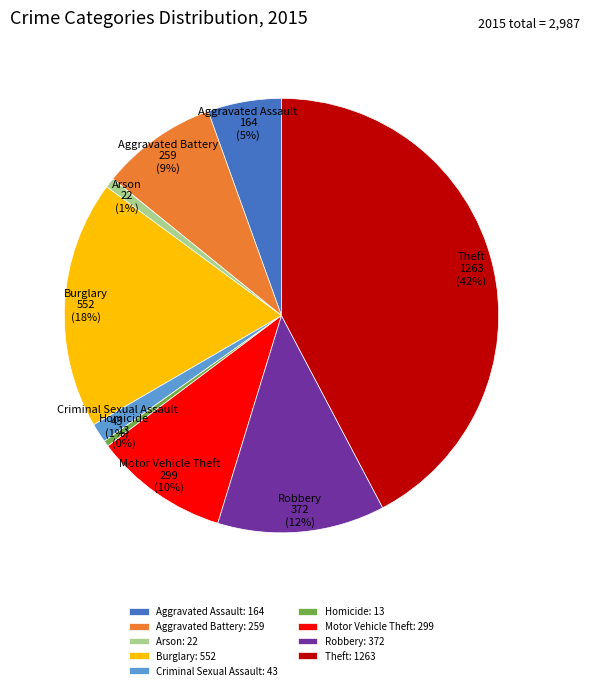

To the nearest percent, what percentage of the pie is Robbery?

12%